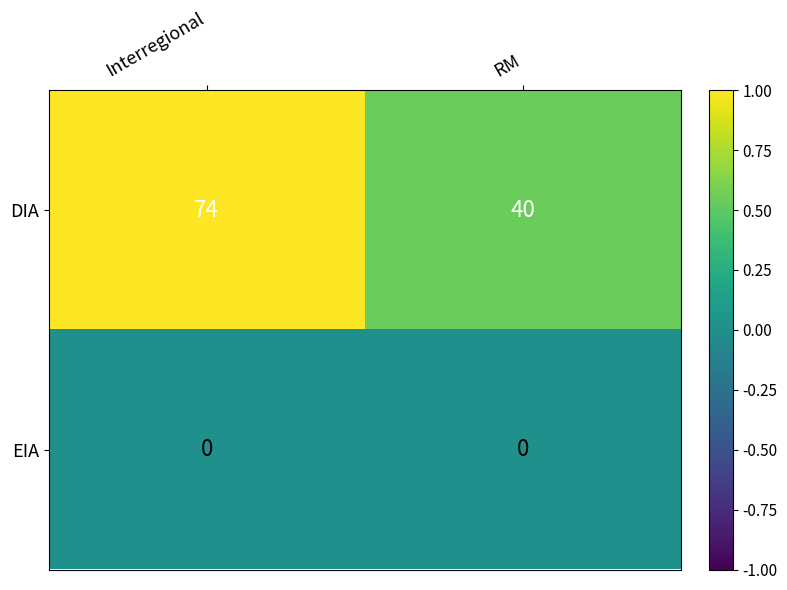

Which series has the largest range (max minus min)?

DIA